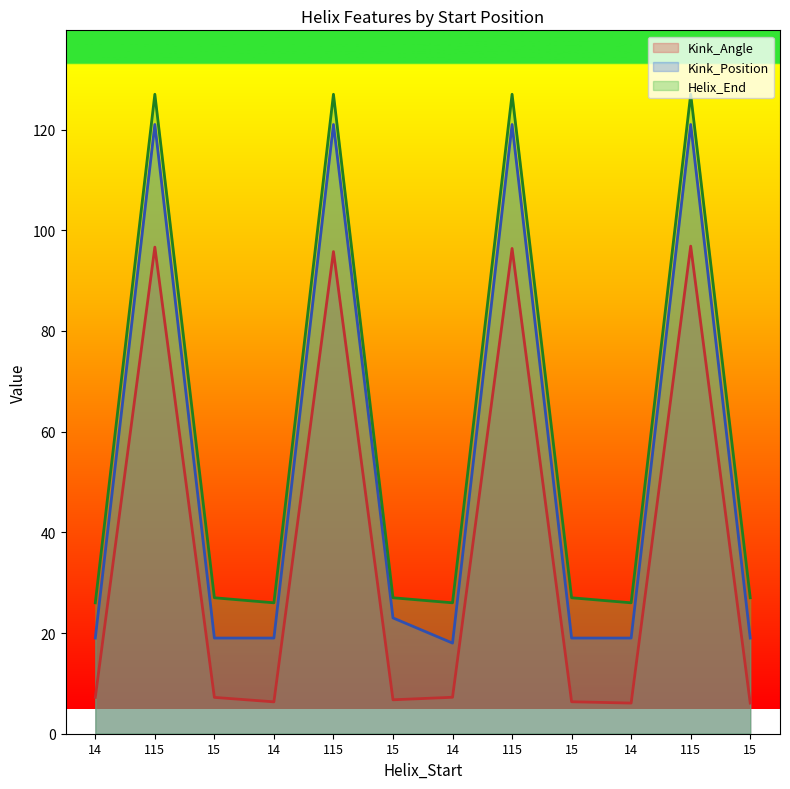

How many lines are shown in the chart?

3